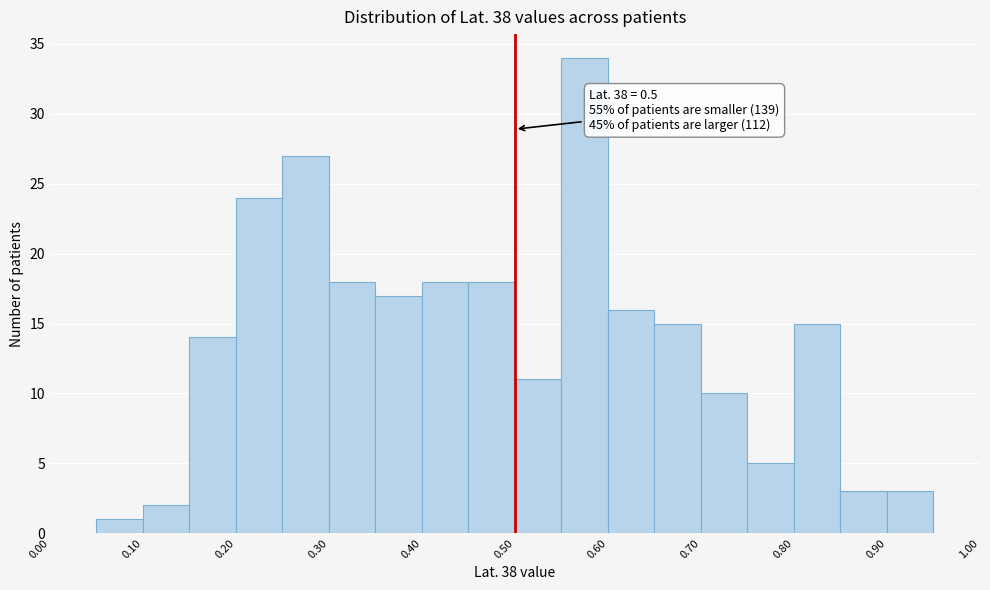

Which range on the x-axis has the tallest bar?

0.55 to 0.60